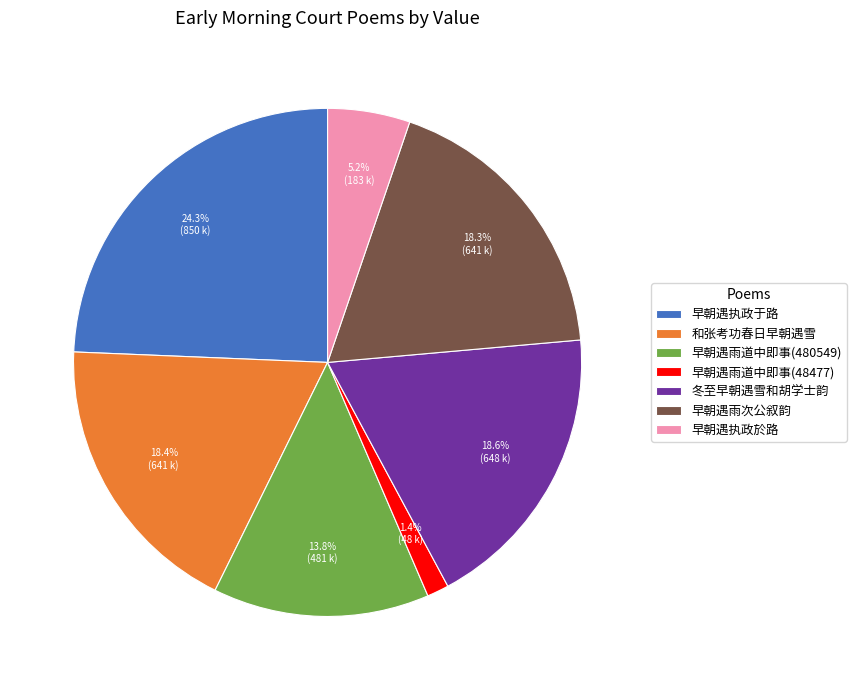

Which has a higher value, 早朝遇执政於路 or 早朝遇雨道中即事(48477)?

早朝遇执政於路